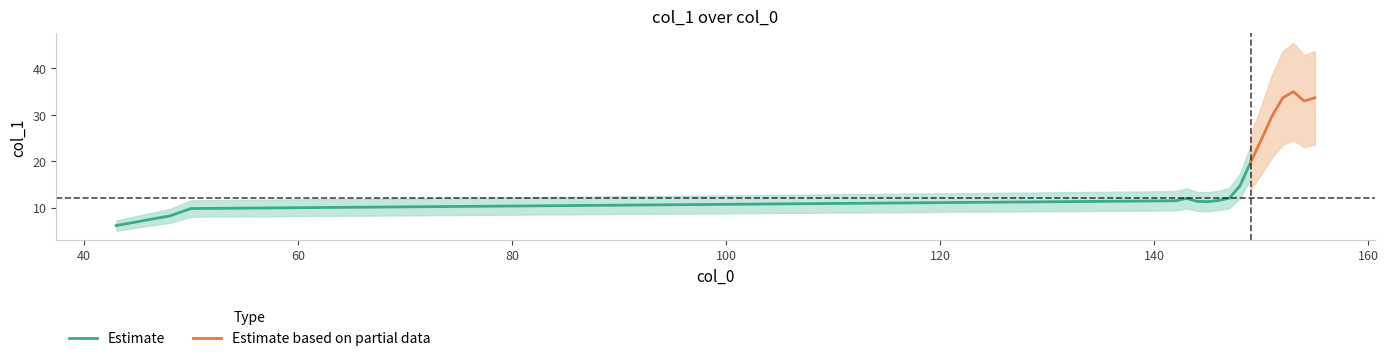

List the labels in order of value, largest first.

153, 155, 152, 154, 151, 150, 149, 148, 147, 143, 146, 142, 144, 145, 50, 49, 48, 47, 43